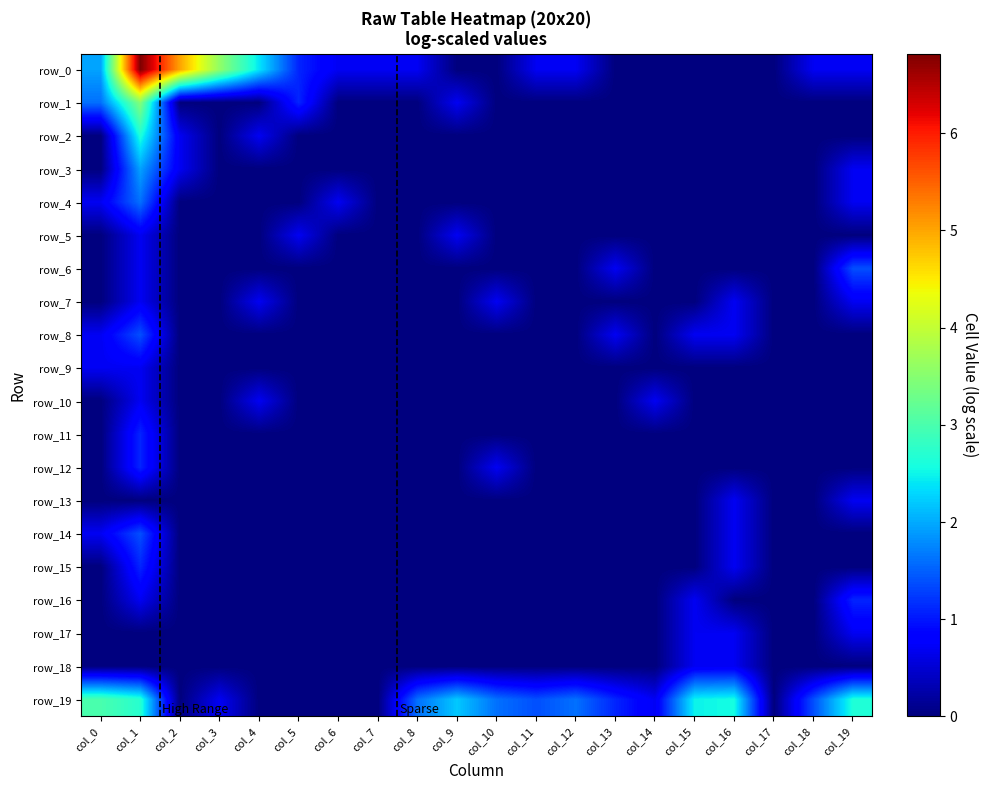

Reading left to right, list all the values displayed in this chart.

row_0: 1.9	6.8	5.0	3.6	2.4	1.1	0.7	0.7	0.7	0.0	0.0	0.7	0.7	0.0	0.0	0.0	0.0	0.0	0.7	0.7
row_1: 1.6	3.5	0.0	0.0	0.0	1.1	0.0	0.0	0.0	0.7	0.0	0.0	0.0	0.0	0.0	0.0	0.0	0.0	0.0	0.0
row_2: 0.0	2.6	0.7	0.0	0.7	0.0	0.0	0.0	0.0	0.0	0.0	0.0	0.0	0.0	0.0	0.0	0.0	0.0	0.0	0.0
row_3: 0.0	1.9	0.7	0.0	0.0	0.0	0.0	0.0	0.0	0.0	0.0	0.0	0.0	0.0	0.0	0.0	0.0	0.0	0.0	0.7
row_4: 0.7	1.6	0.0	0.0	0.0	0.0	0.7	0.0	0.0	0.0	0.0	0.0	0.0	0.0	0.0	0.0	0.0	0.0	0.0	0.7
row_5: 0.0	0.7	0.0	0.0	0.0	0.7	0.0	0.0	0.0	0.7	0.0	0.0	0.0	0.0	0.0	0.0	0.0	0.0	0.0	0.0
row_6: 0.0	0.7	0.0	0.0	0.0	0.0	0.0	0.0	0.0	0.0	0.0	0.0	0.0	0.7	0.0	0.0	0.0	0.0	0.0	1.4
row_7: 0.0	0.7	0.0	0.0	0.7	0.0	0.0	0.0	0.0	0.0	0.7	0.0	0.0	0.0	0.0	0.0	0.7	0.0	0.0	0.7
row_8: 0.7	1.4	0.0	0.0	0.0	0.0	0.0	0.0	0.0	0.0	0.0	0.0	0.0	0.7	0.0	0.7	0.7	0.0	0.0	0.0
row_9: 0.7	0.7	0.0	0.0	0.0	0.0	0.0	0.0	0.0	0.0	0.0	0.0	0.0	0.0	0.0	0.0	0.0	0.0	0.0	0.0
row_10: 0.0	0.7	0.0	0.0	0.7	0.0	0.0	0.0	0.0	0.0	0.0	0.0	0.0	0.0	0.7	0.0	0.0	0.0	0.0	0.0
row_11: 0.0	1.1	0.0	0.0	0.0	0.0	0.0	0.0	0.0	0.0	0.0	0.0	0.0	0.0	0.0	0.0	0.0	0.0	0.0	0.0
row_12: 0.0	1.1	0.0	0.0	0.0	0.0	0.0	0.0	0.0	0.0	0.7	0.0	0.0	0.0	0.0	0.0	0.0	0.0	0.0	0.0
row_13: 0.0	0.0	0.0	0.0	0.0	0.0	0.0	0.0	0.0	0.0	0.0	0.0	0.0	0.0	0.0	0.0	0.7	0.0	0.0	0.7
row_14: 0.7	1.4	0.0	0.0	0.0	0.0	0.0	0.0	0.0	0.0	0.0	0.0	0.0	0.0	0.0	0.0	0.7	0.0	0.0	0.0
row_15: 0.0	1.1	0.0	0.0	0.0	0.0	0.0	0.0	0.0	0.0	0.0	0.0	0.0	0.0	0.0	0.0	0.7	0.0	0.0	0.0
row_16: 0.0	0.7	0.0	0.0	0.0	0.0	0.0	0.0	0.0	0.0	0.0	0.0	0.0	0.0	0.0	0.7	0.0	0.0	0.0	1.1
row_17: 0.0	0.0	0.0	0.0	0.0	0.0	0.0	0.0	0.0	0.0	0.0	0.0	0.0	0.0	0.0	0.7	0.7	0.0	0.0	0.7
row_18: 0.0	0.0	0.0	0.0	0.0	0.0	0.0	0.0	0.0	0.0	0.0	0.0	0.0	0.0	0.0	0.7	0.7	0.0	0.0	0.0
row_19: 3.0	2.7	0.0	0.7	0.0	0.0	0.0	0.0	1.6	2.2	1.6	1.4	1.6	1.1	0.7	2.5	2.6	0.0	1.4	2.6